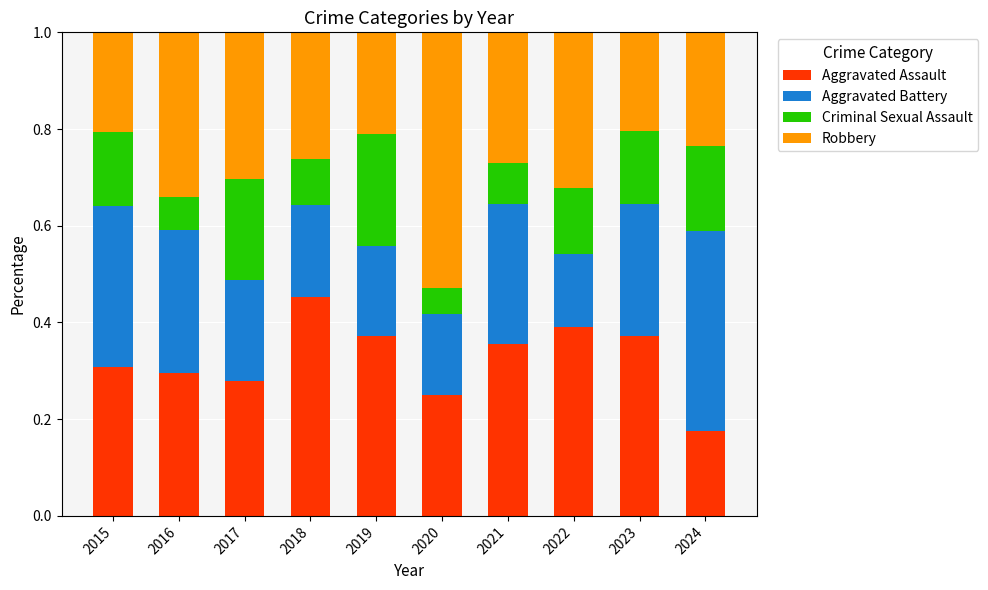

Count the Aggravated Assault values in the range 0 to 1.

10